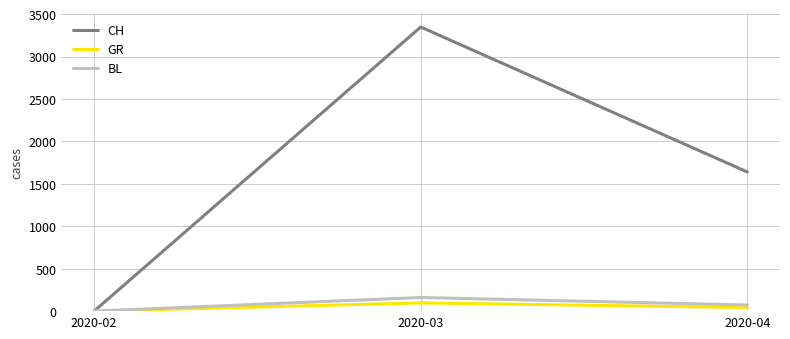

What are all the series names shown in the legend?

CH, GR, BL